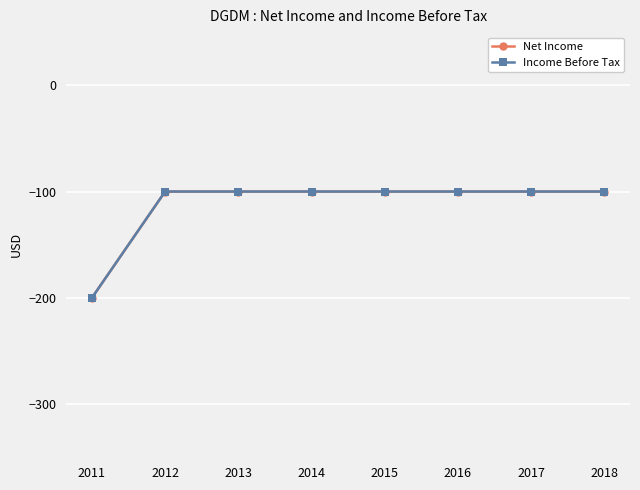

What is the lowest value of the Income Before Tax series?

-200